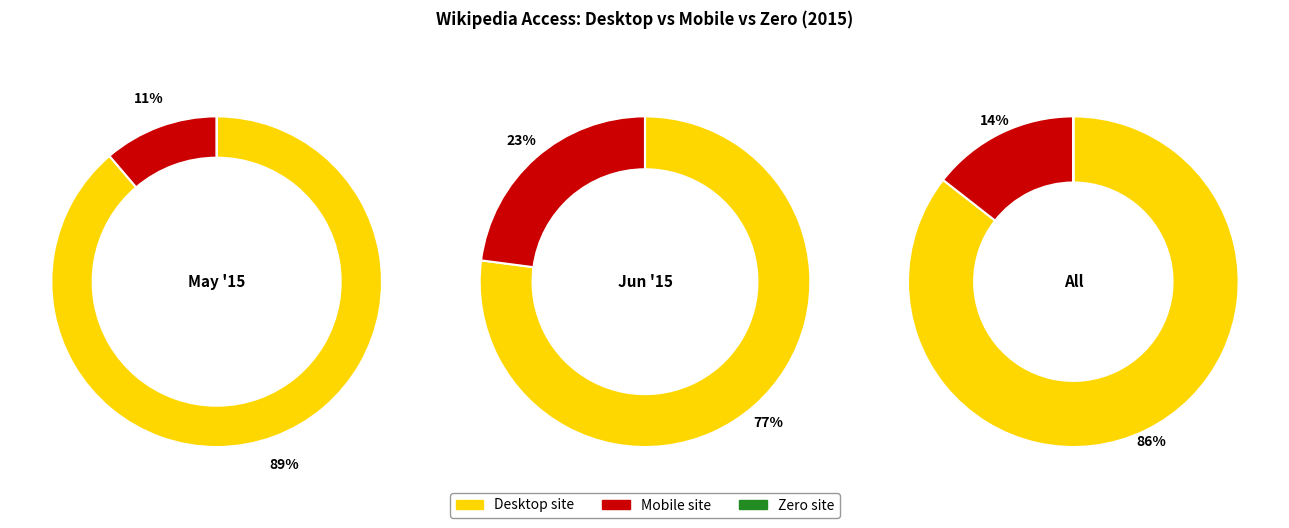

Which series changed the most between 3 and 22?

Desktop site